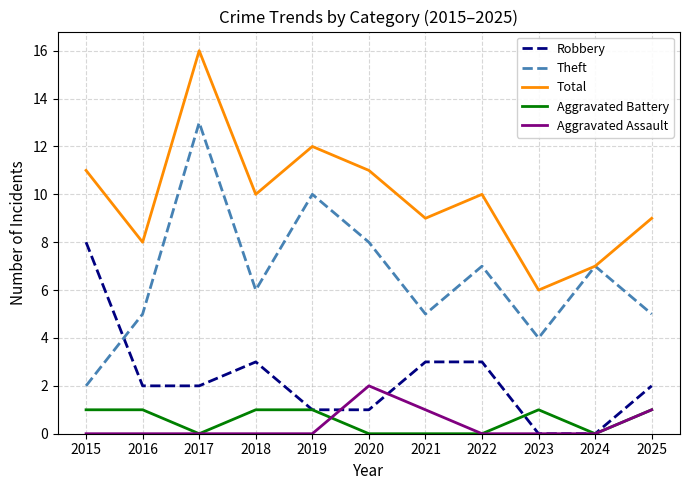

True or false: Aggravated Battery and Total cross at least once.

False